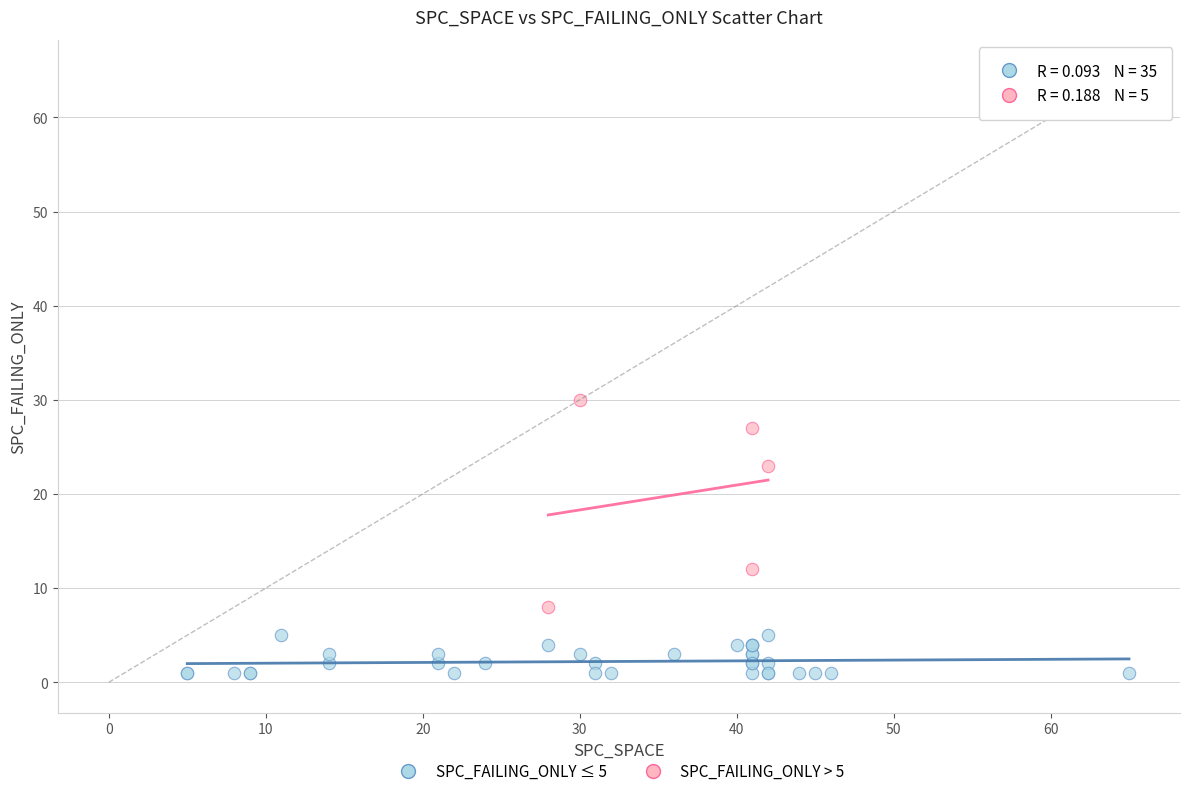

Which series has the largest Y range (max minus min)?

SPC_FAILING_ONLY > 5